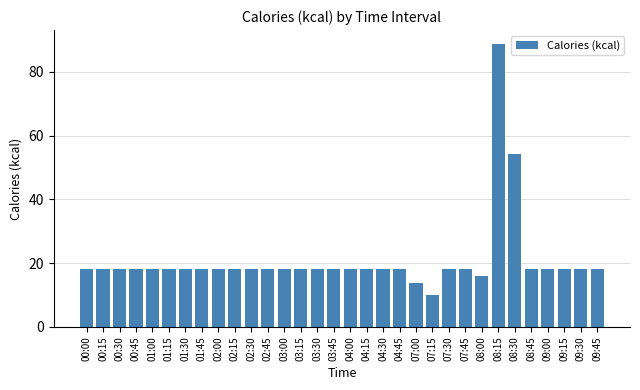

The chart shows a value of 32.8 at 01:15. True or false?

False